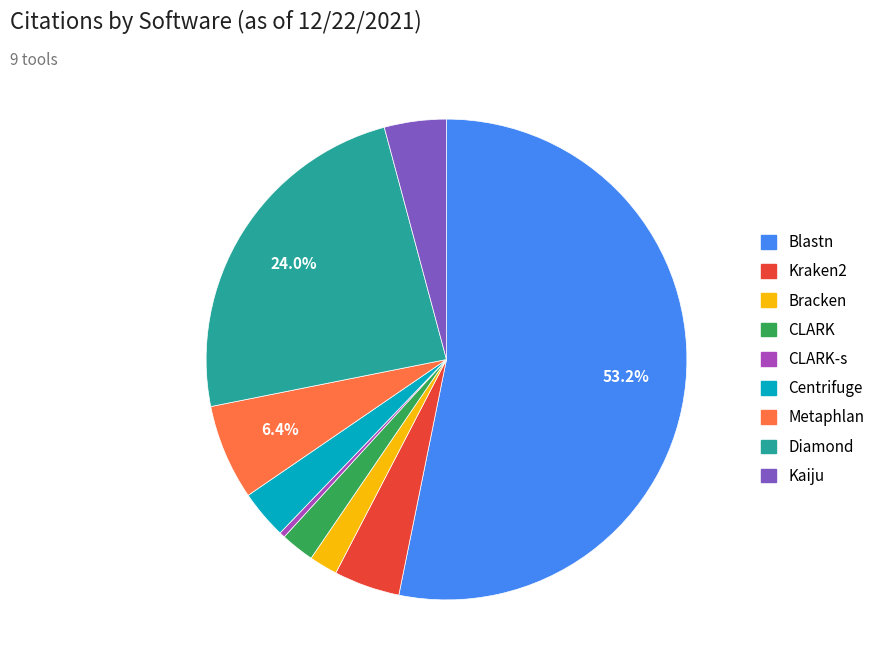

Is there a majority slice in this chart?

Yes